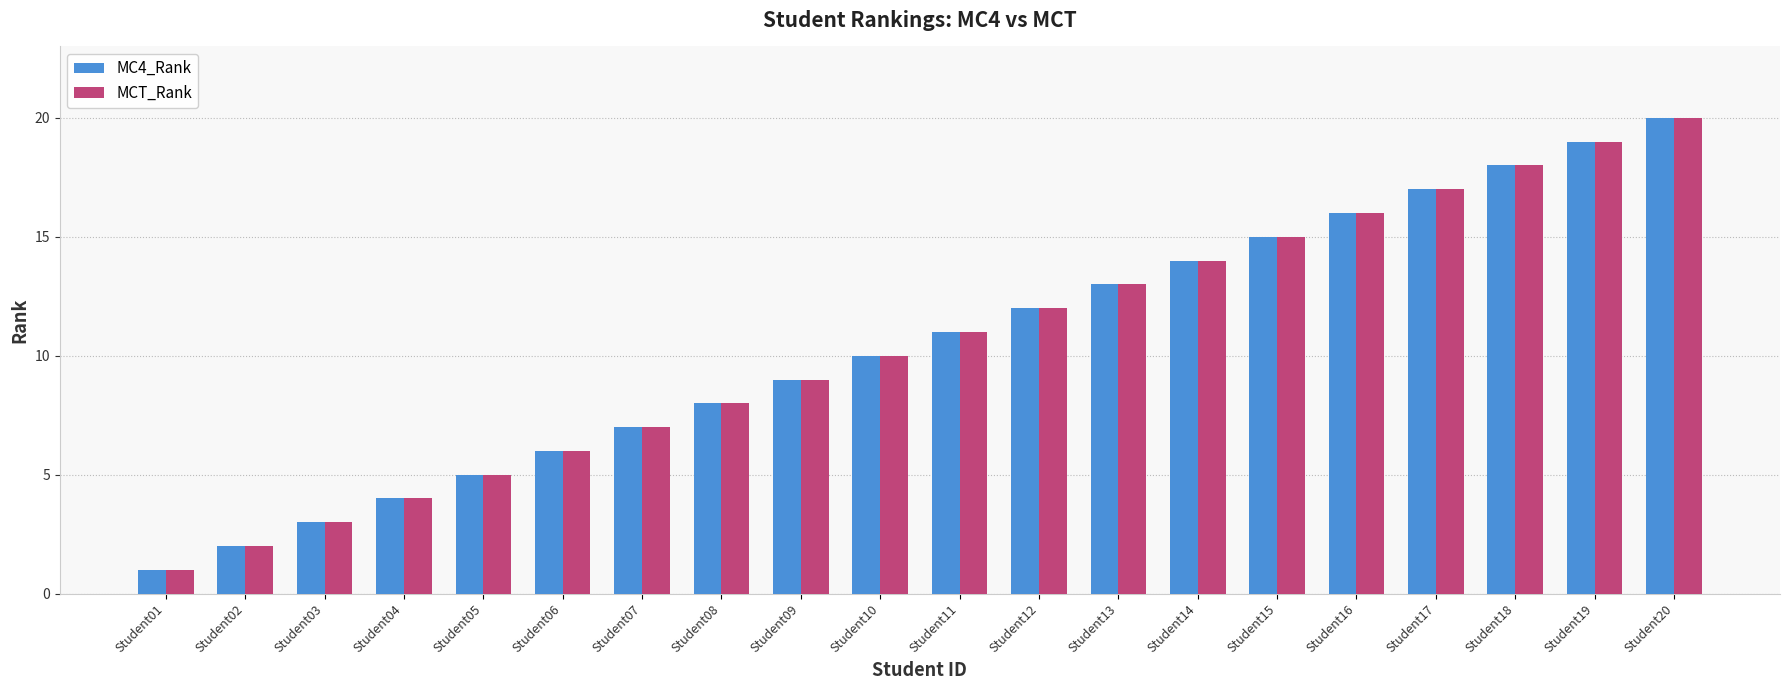

What is the value of the MC4_Rank bar at the 7th from the left?

7